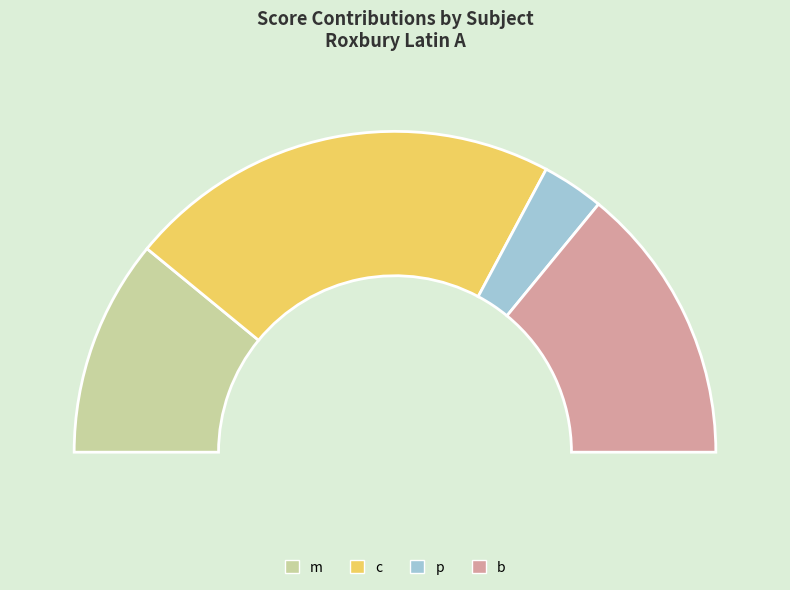

Is es the majority of the pie?

No